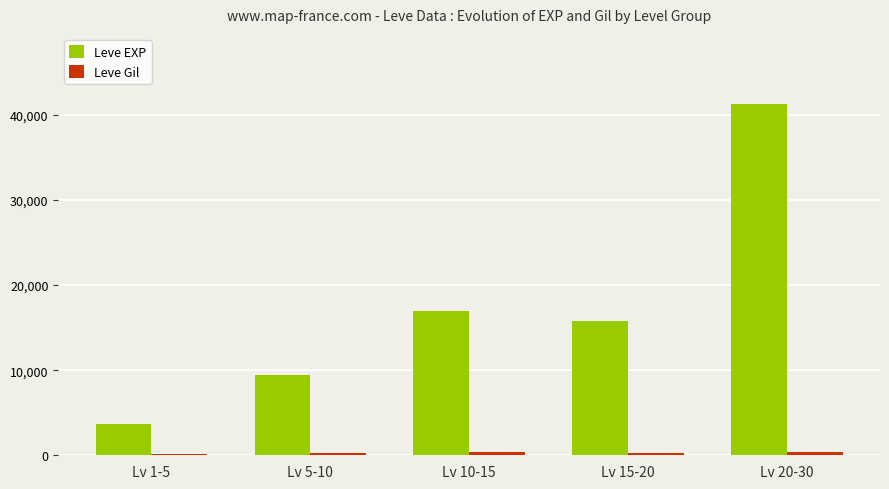

What is the sum of all Leve EXP values?

87066